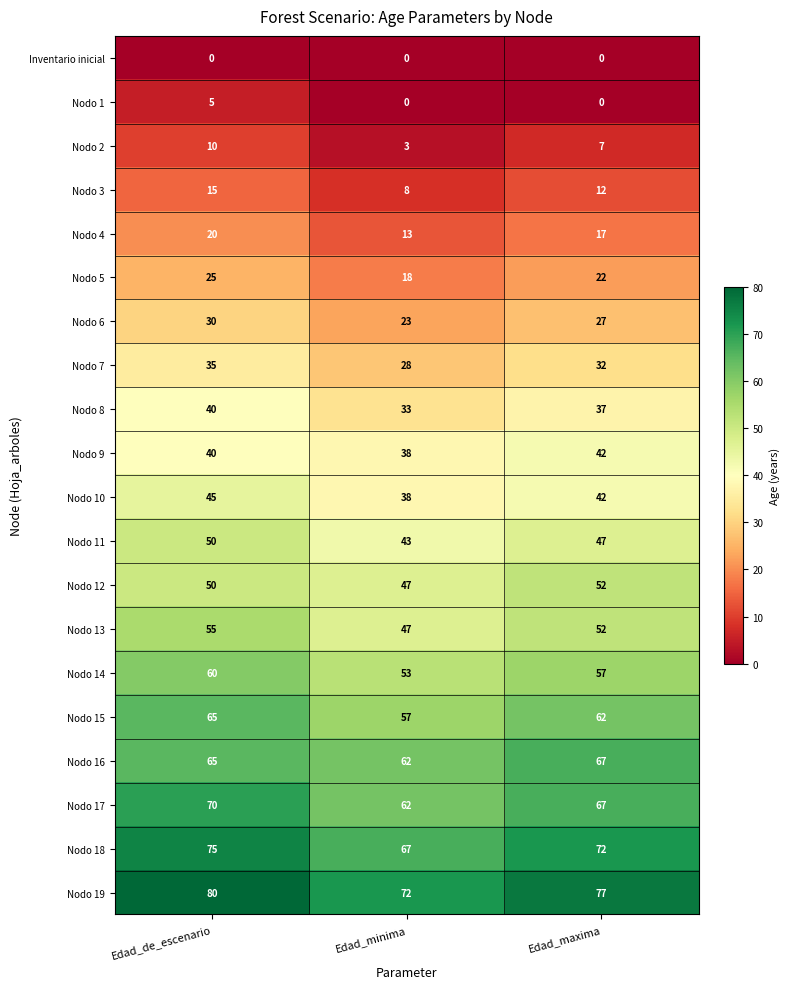

What is the difference between the highest and lowest values at Edad_de_escenario?

80